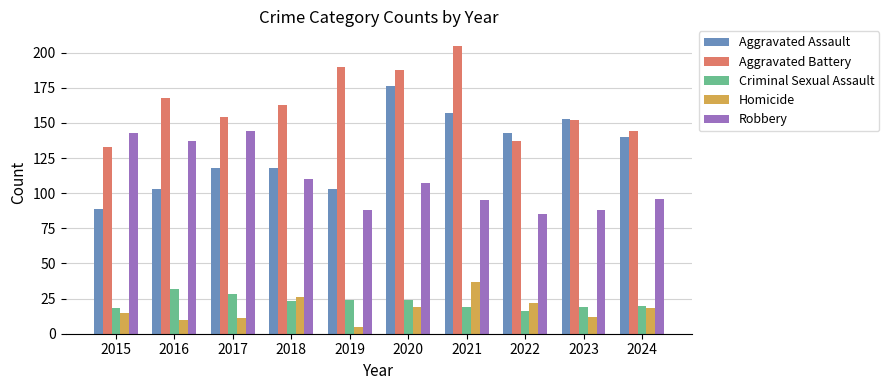

What is the difference between the highest and lowest values at 2020?

169